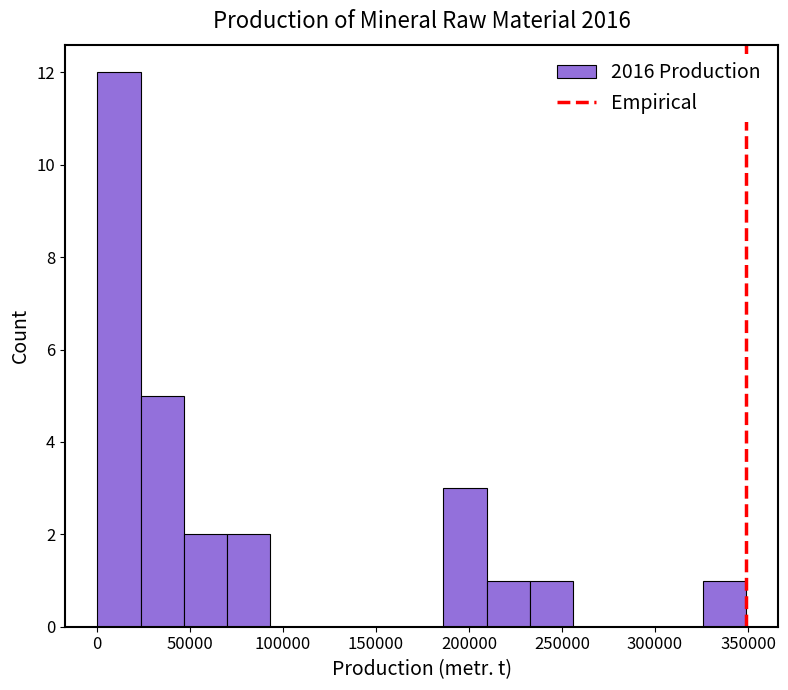

Reading left to right, transcribe this chart: for each bar, give the range it covers on the x-axis and its height. Neither the bar edges nor the heights are printed on the chart, so give them approximately, as read against the axes.

0 to 25000: 12
25000 to 45000: 5
45000 to 70000: 2
70000 to 95000: 2
95000 to 115000: 0
115000 to 140000: 0
140000 to 165000: 0
165000 to 185000: 0
185000 to 210000: 3
210000 to 235000: 1
235000 to 255000: 1
255000 to 280000: 0
280000 to 300000: 0
300000 to 325000: 0
325000 to 350000: 1